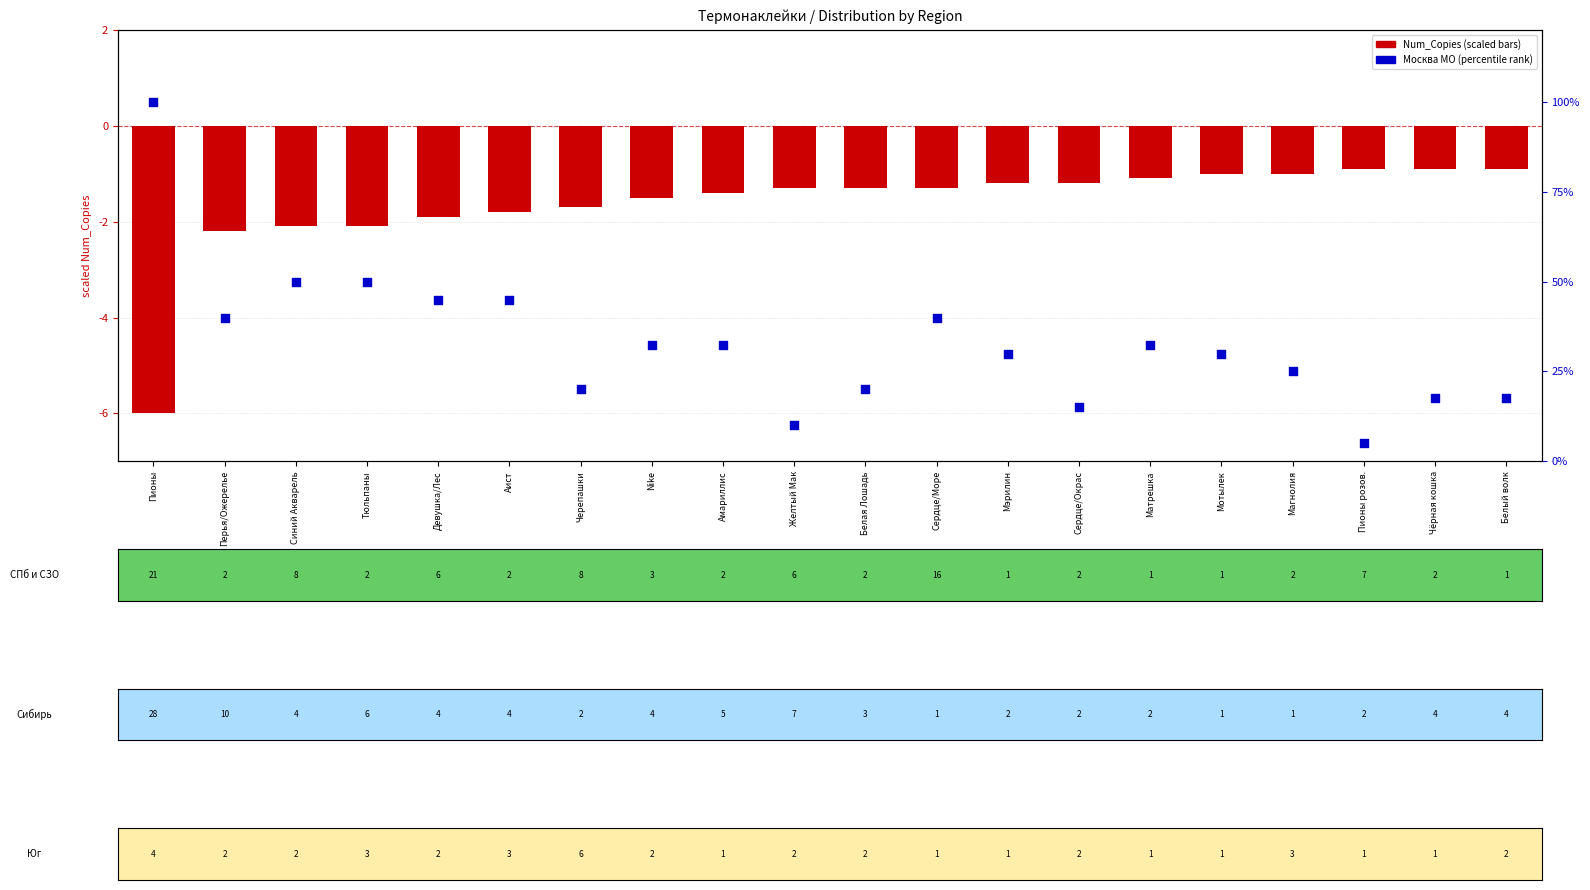

At which category is the sum across all series the highest?

Пионы